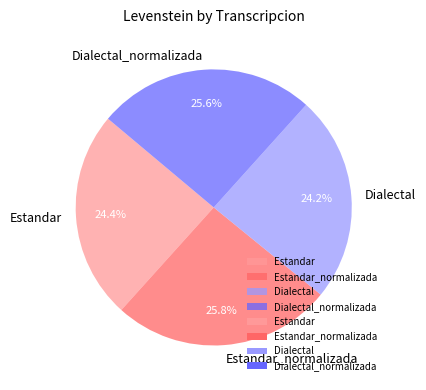

How much of the chart is everything except Dialectal?

75.8%